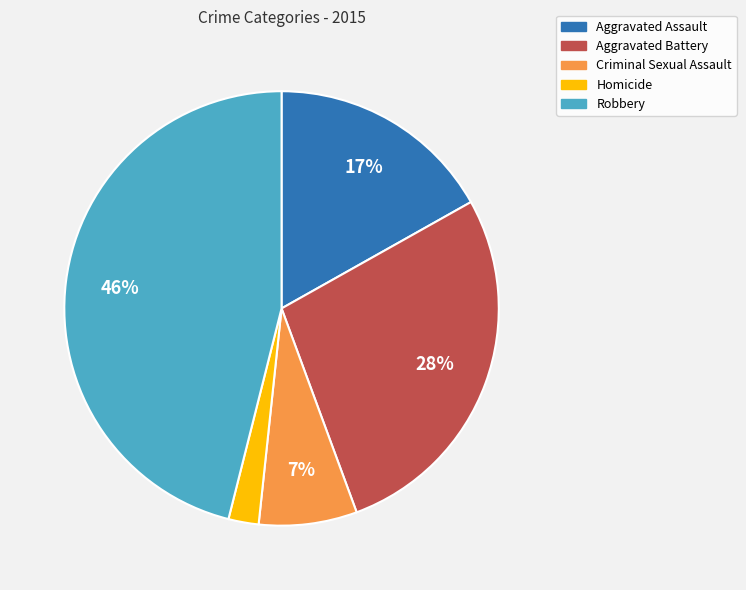

The Criminal Sexual Assault slice represents 7% of the pie. True or false?

True